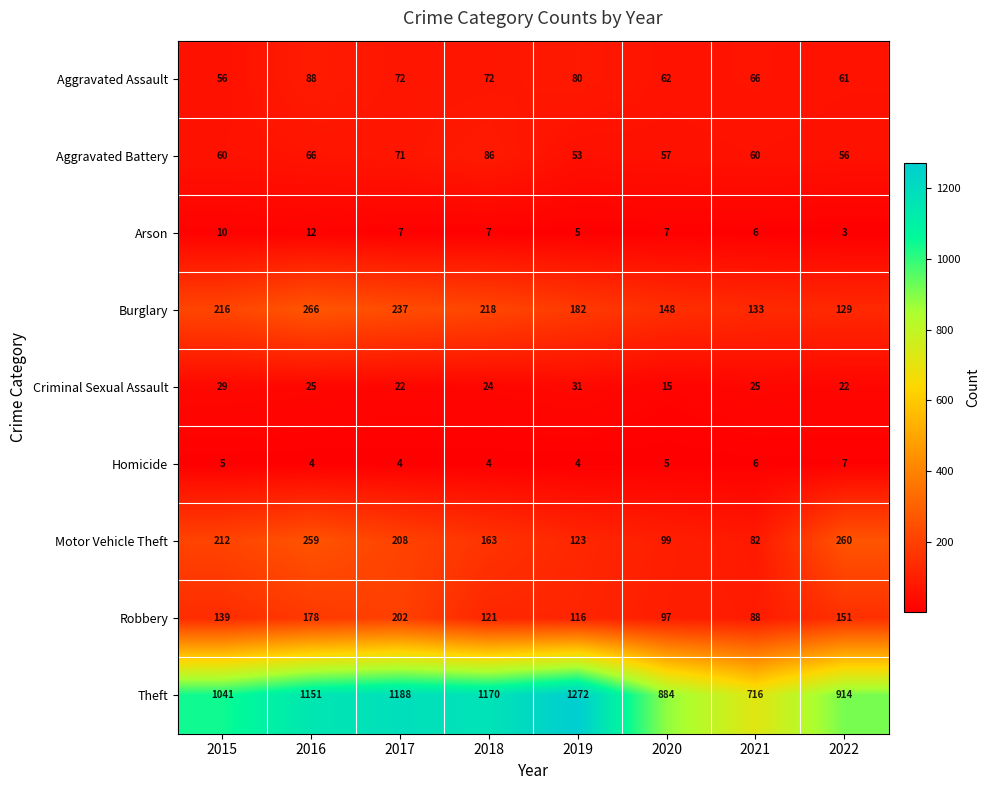

At 2020, list the series in order from smallest to largest.

Homicide, Arson, Criminal Sexual Assault, Aggravated Battery, Aggravated Assault, Robbery, Motor Vehicle Theft, Burglary, Theft